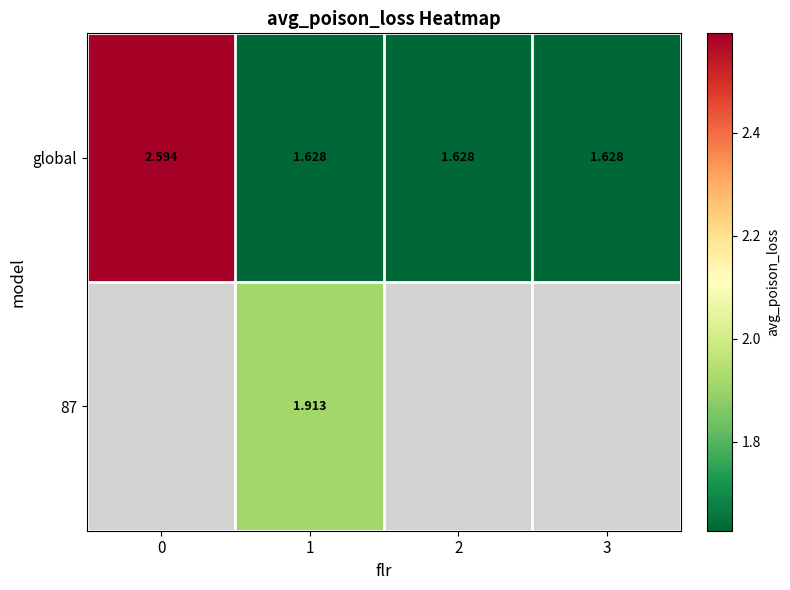

What is the greatest value displayed?

2.6